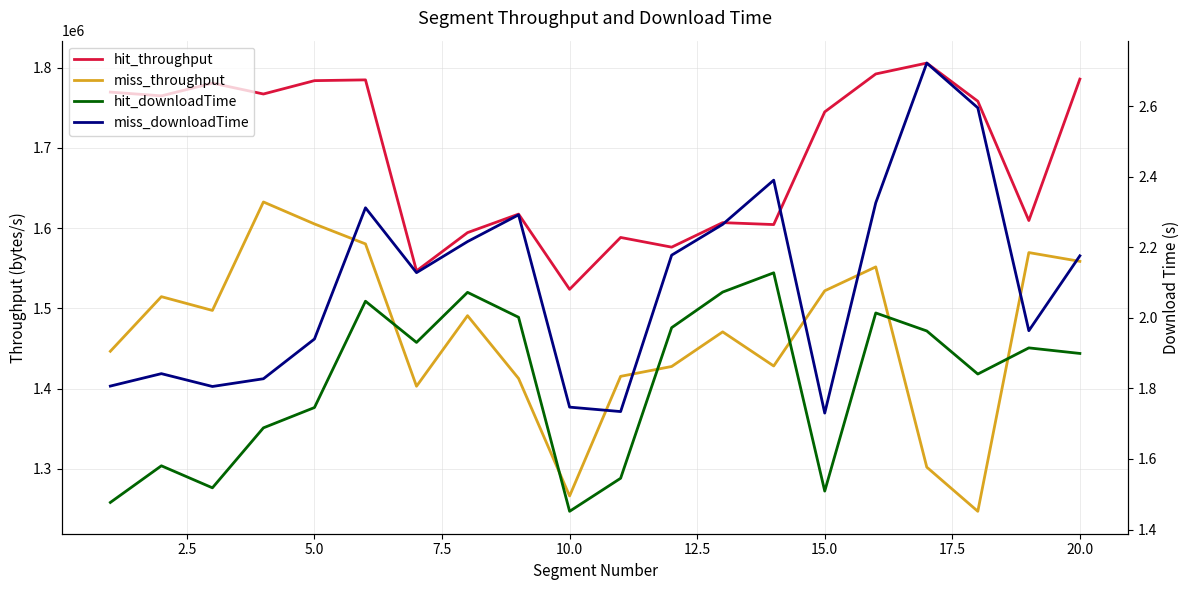

What is the value of the hit_downloadTime point at the 12th from the left?

2.0